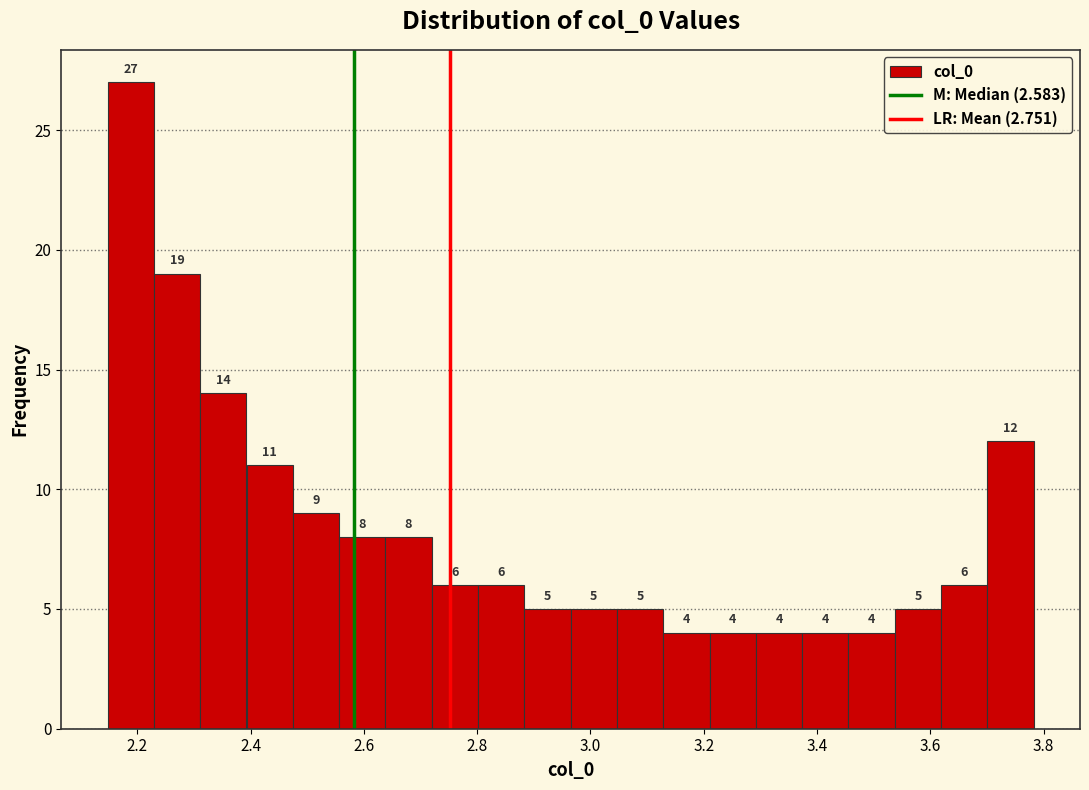

What is the height of the bar covering 2.56 to 2.64 on the x-axis? The bar edges are not printed on the chart, so give them approximately, as read against the axis.

8